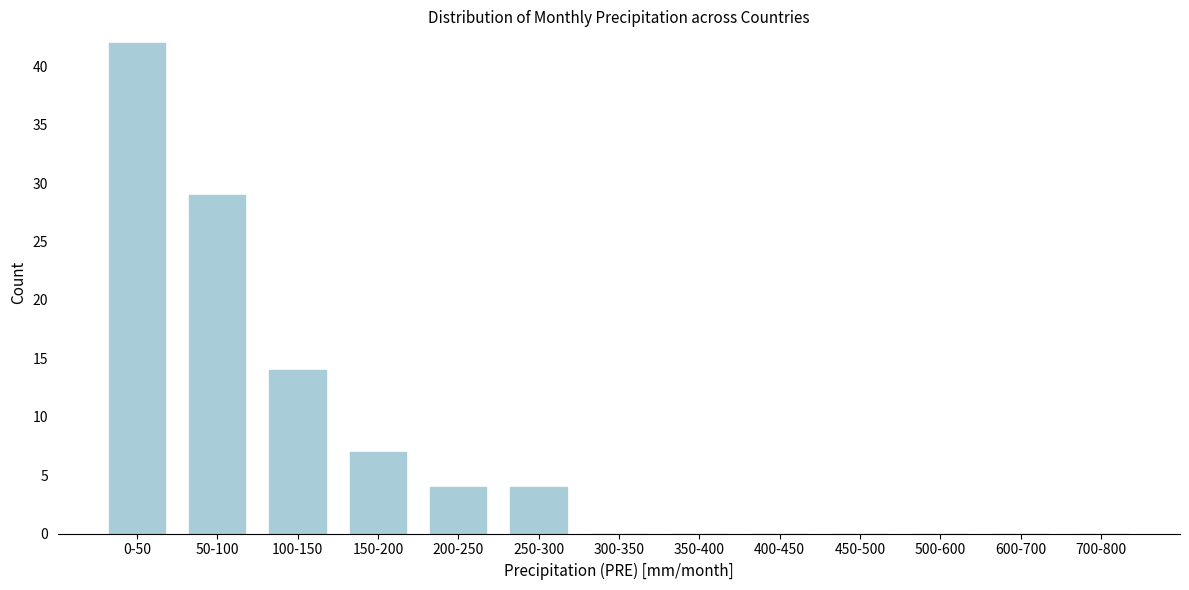

Reading left to right, what are all the values shown in this chart?

0-50=42	50-100=29	100-150=14	150-200=7	200-250=4	250-300=4	300-350=0	350-400=0	400-450=0	450-500=0	500-600=0	600-700=0	700-800=0